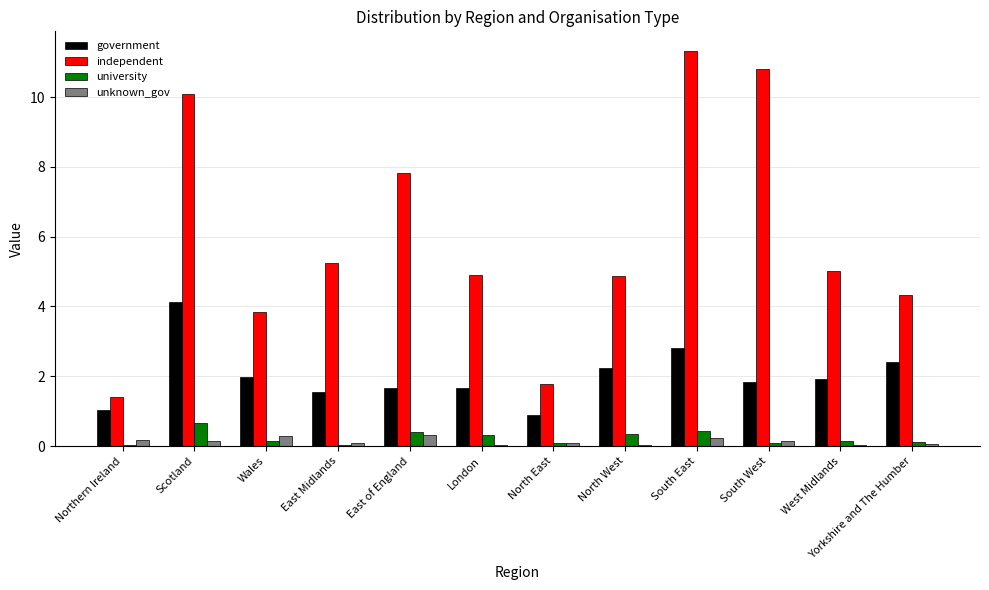

The value of independent at London is 8.5. True or false?

False